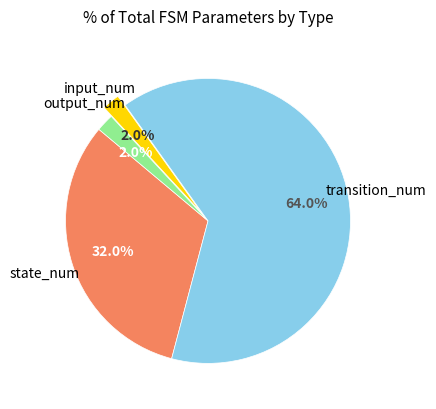

Is there any slice that represents more than half of the pie?

Yes